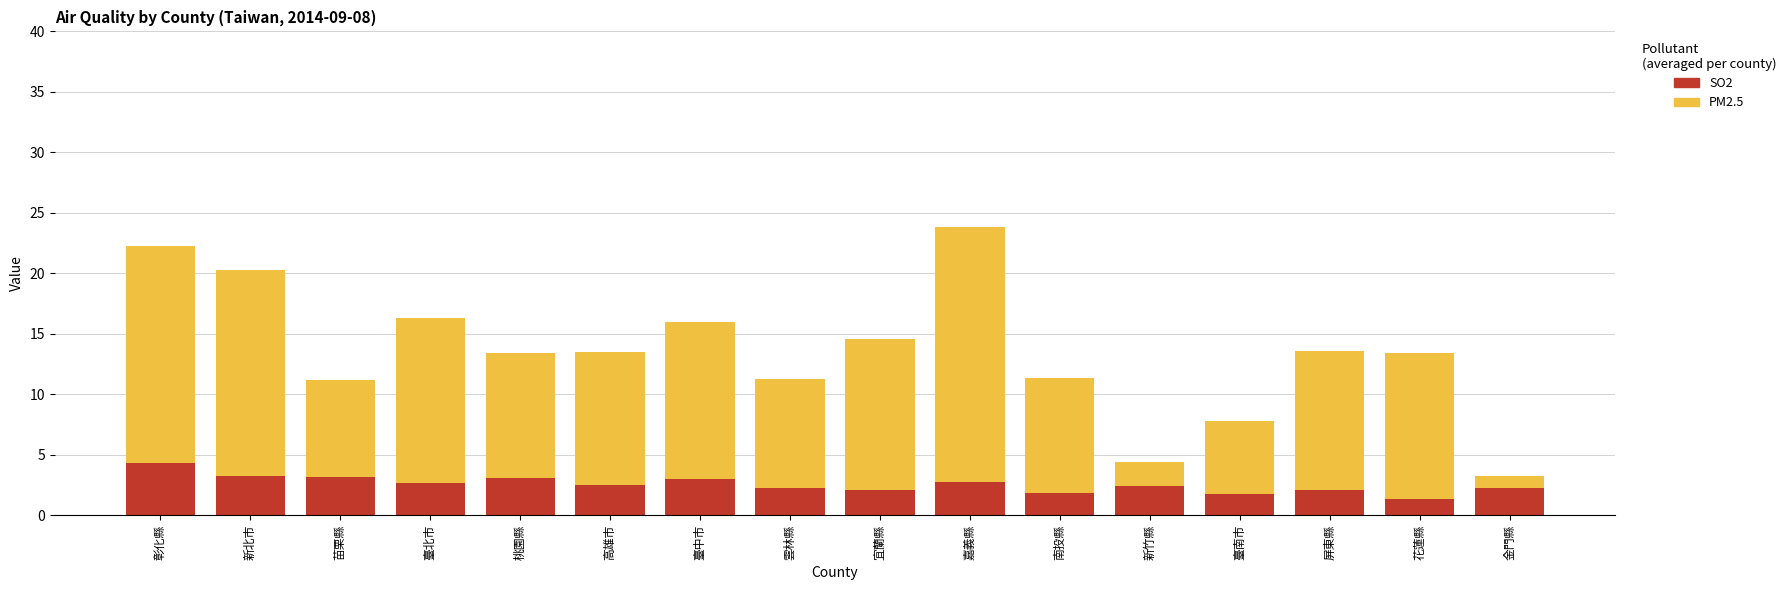

At which label does SO2 reach its peak?

彰化縣